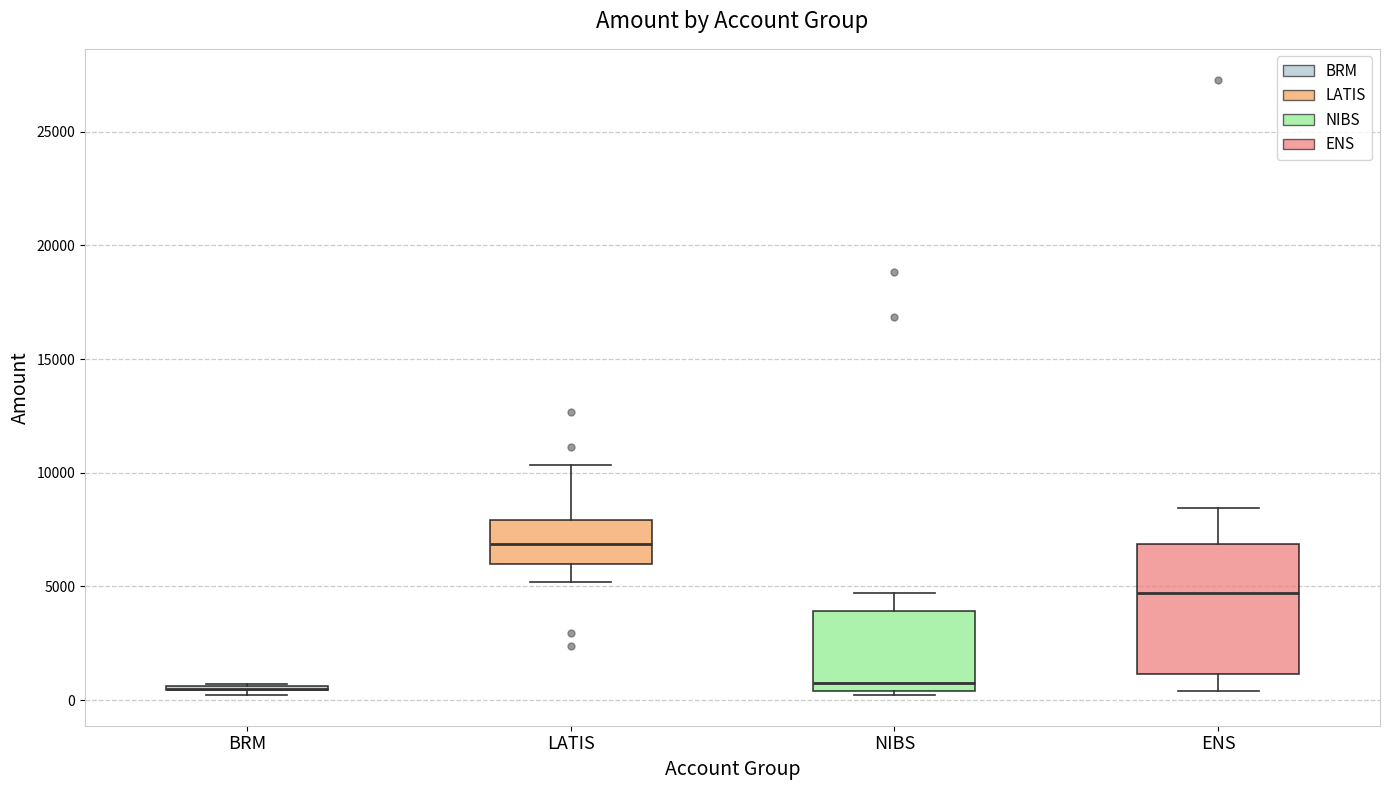

Reading left to right, read every box against the y-axis: the position of its median line, the range the box covers, and the ends of its whiskers. The values are not printed on the chart, so give them approximately, as read against the axis.

BRM: box collapsed to a line at 500, whiskers 0 to 500
LATIS: median 7000, box 6000 to 8000, whiskers 5000 to 10500
NIBS: median 1000, box 500 to 4000, whiskers 0 to 4500
ENS: median 4500, box 1000 to 7000, whiskers 500 to 8500